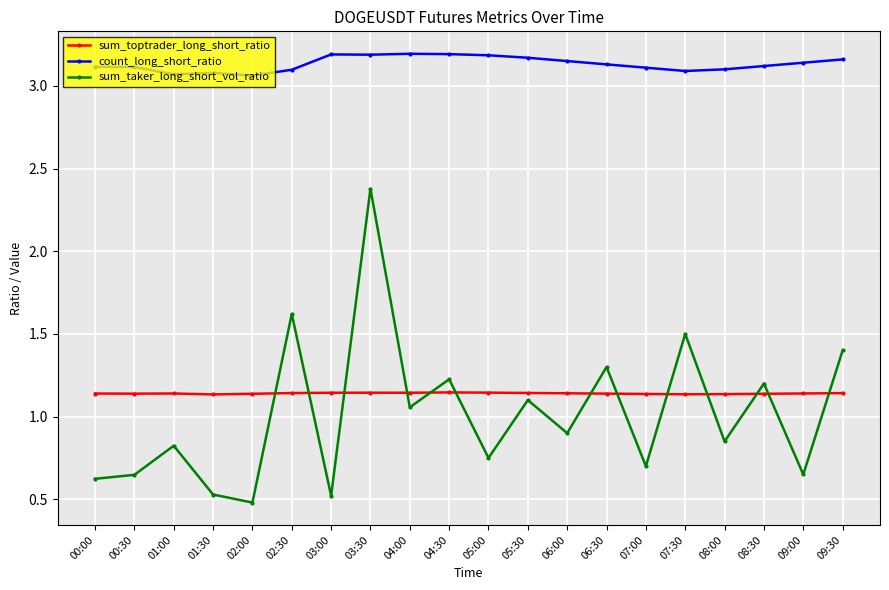

True or false: count_long_short_ratio and sum_toptrader_long_short_ratio cross at least once.

False